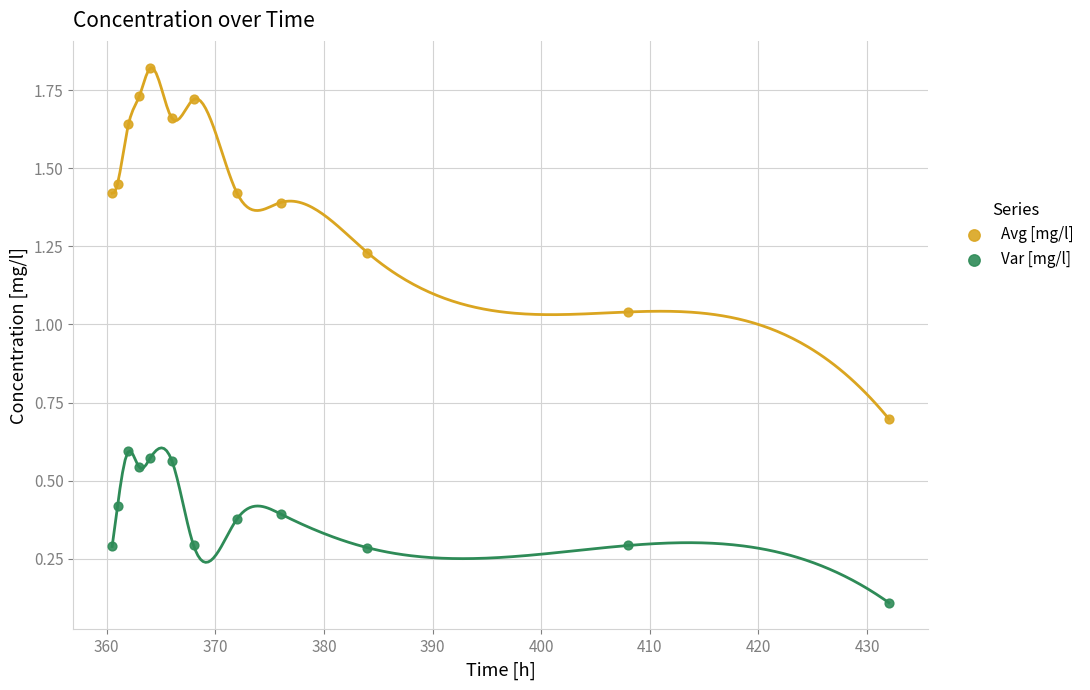

Across all data points, what is the range of X values (max minus min)?

71.5